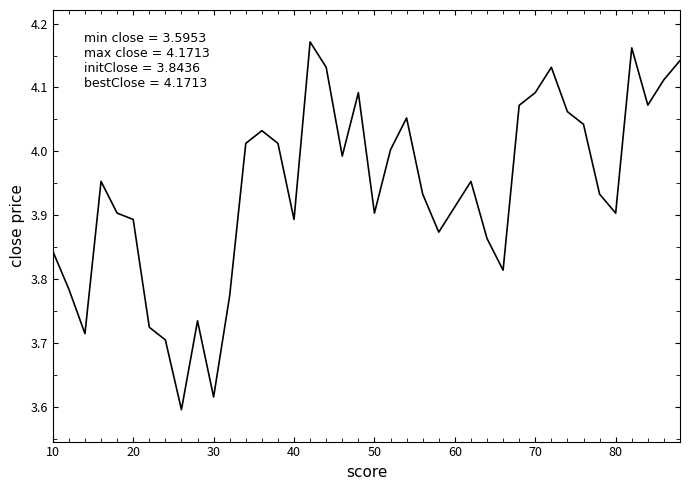

What is the difference between the maximum and minimum values?

0.6